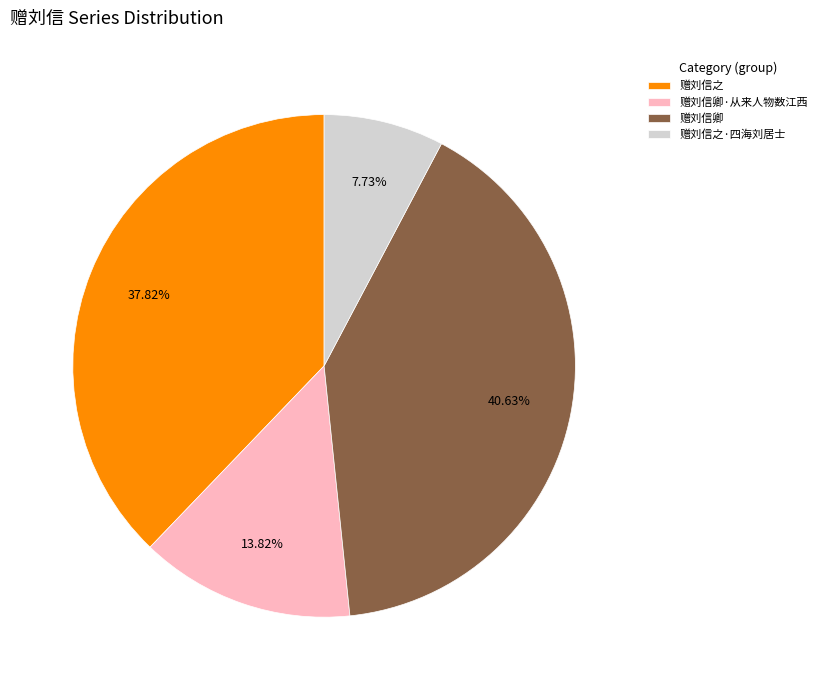

Rank the categories by value from highest to lowest.

赠刘信卿, 赠刘信之, 赠刘信卿·从来人物数江西, 赠刘信之·四海刘居士